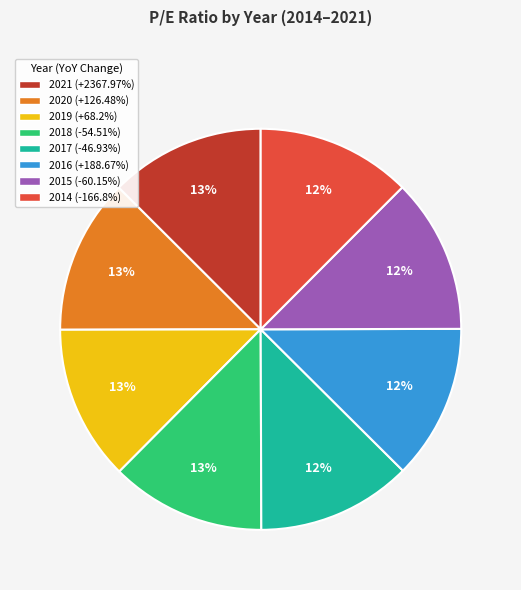

What is the ratio of the value at 2015 (-60.15%) to the value at 2014 (-166.8%)?

1.0